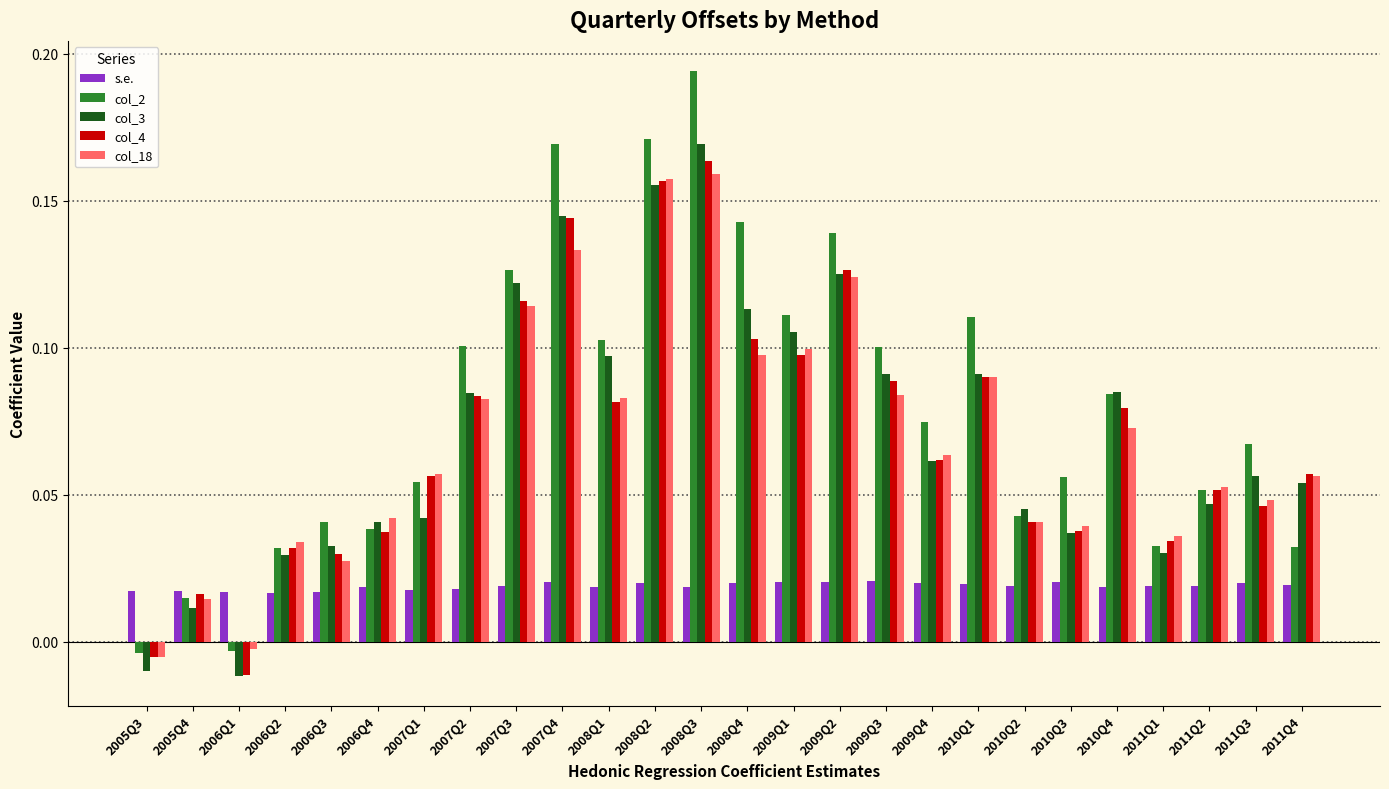

At 2011Q3, list the series in order from smallest to largest.

s.e., col_4, col_18, col_3, col_2